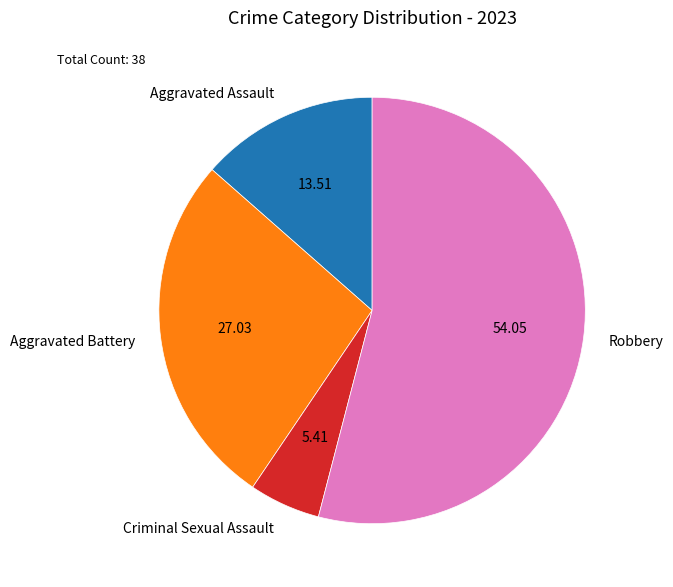

How many segments does this pie chart have?

4